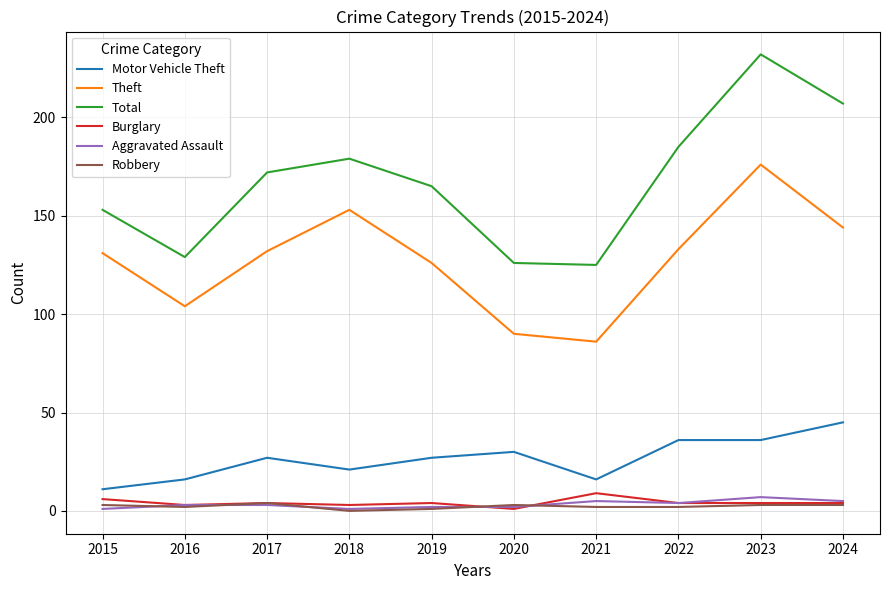

What is the total value across all series at 2015?

305